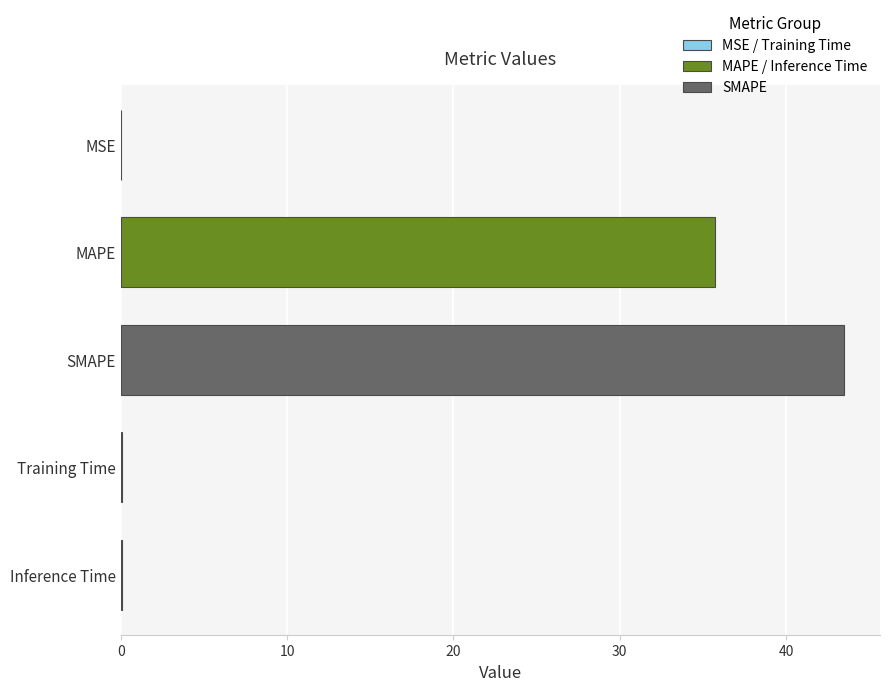

What is the sum of all values?

79.3